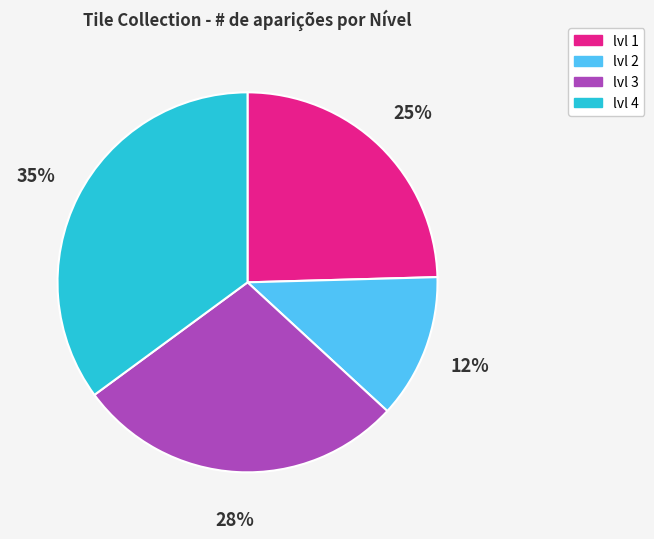

The lvl 4 slice represents 35% of the pie. True or false?

True